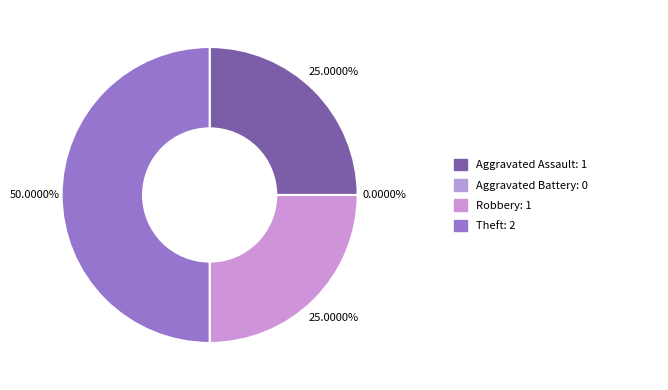

What is the total percentage of Theft and Aggravated Battery?

50.0%